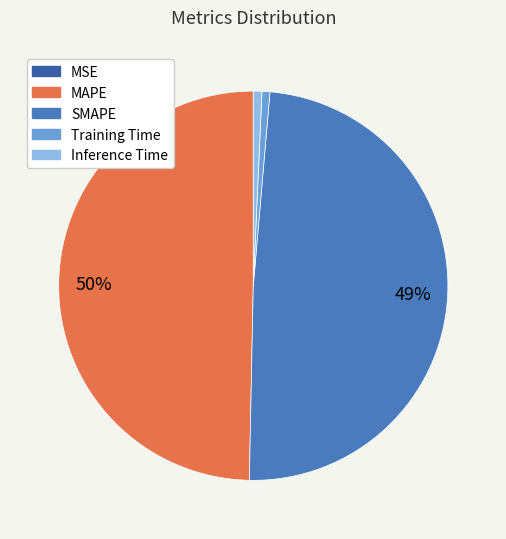

Does Inference Time account for over 50% of the chart?

No